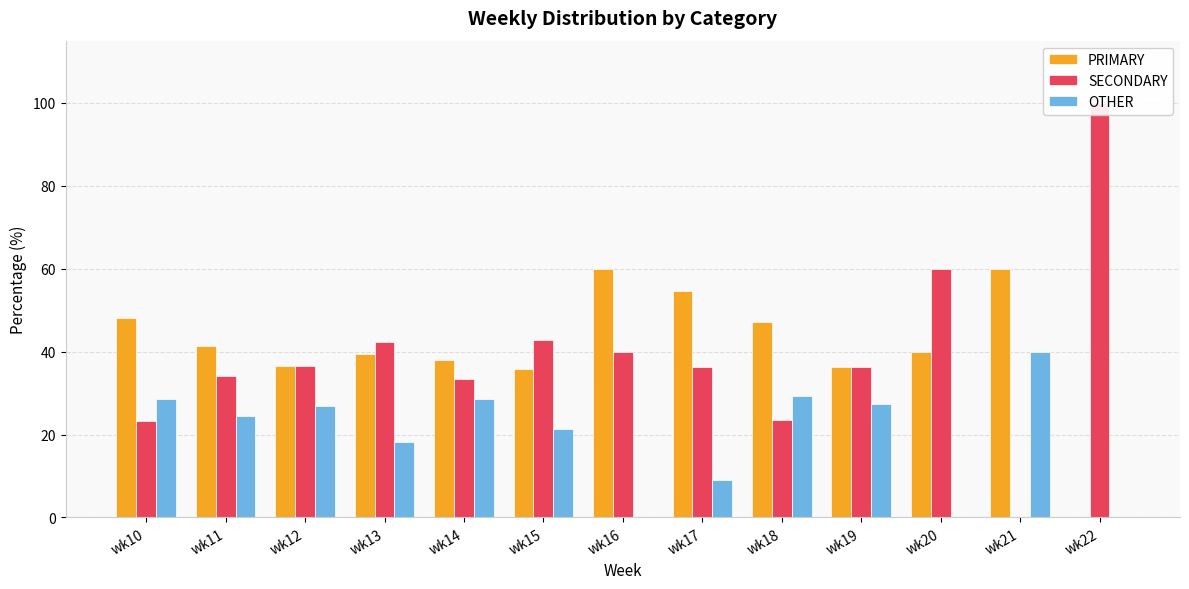

The SECONDARY series shows 101.5 at wk20. True or false?

False